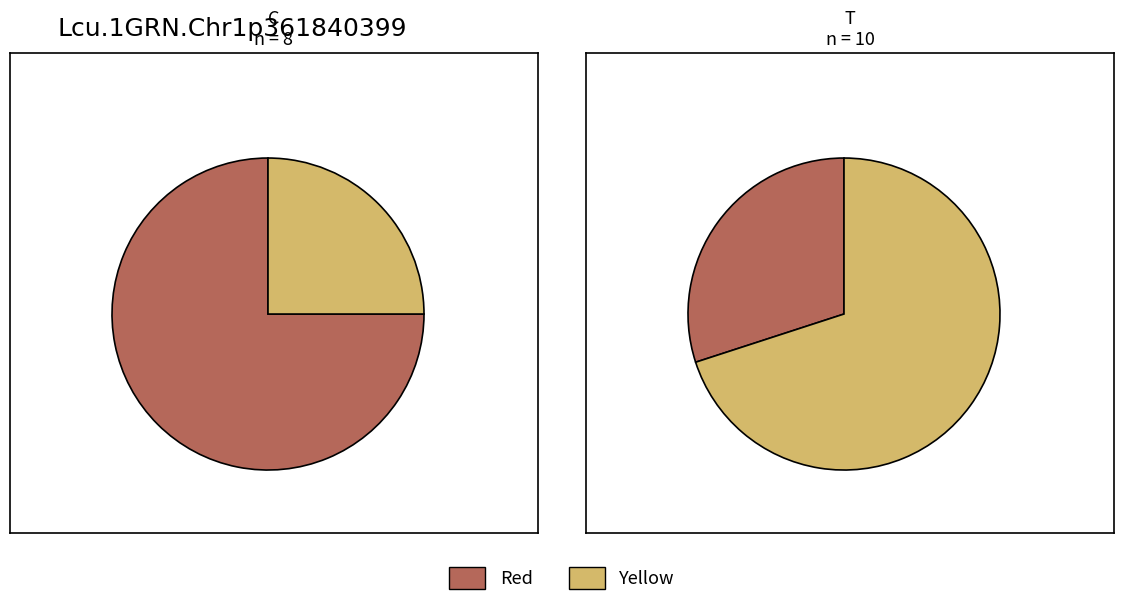

Between 13 and 11, which is larger?

13